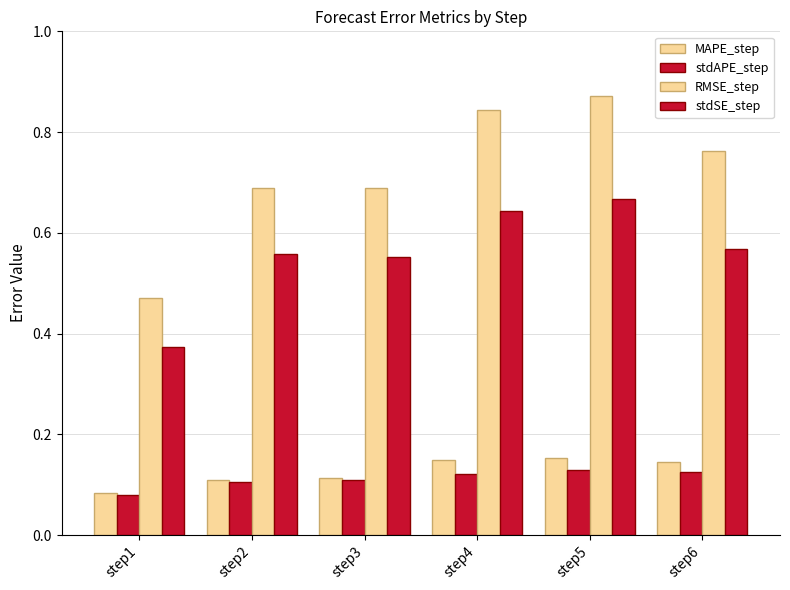

What is the difference between the second highest and minimum values in the RMSE_step series?

0.4